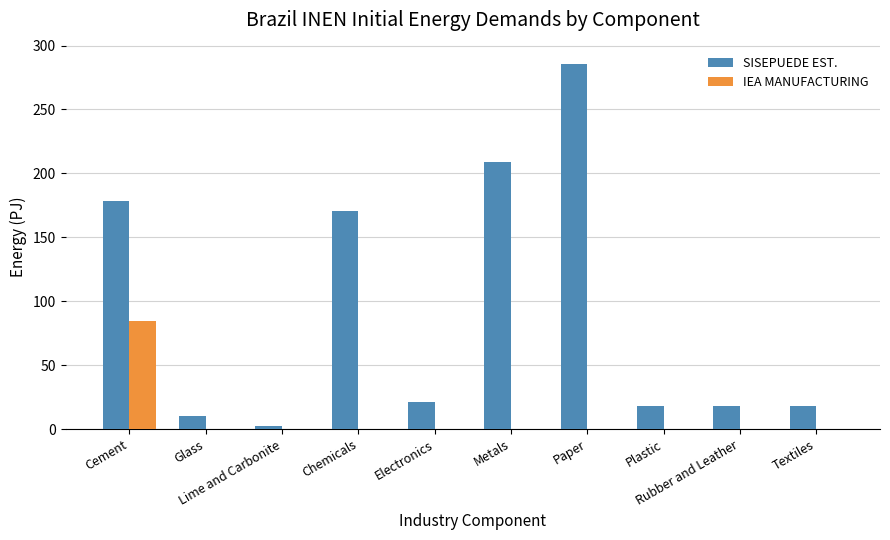

Which series has the largest total across all categories?

SISEPUEDE EST.